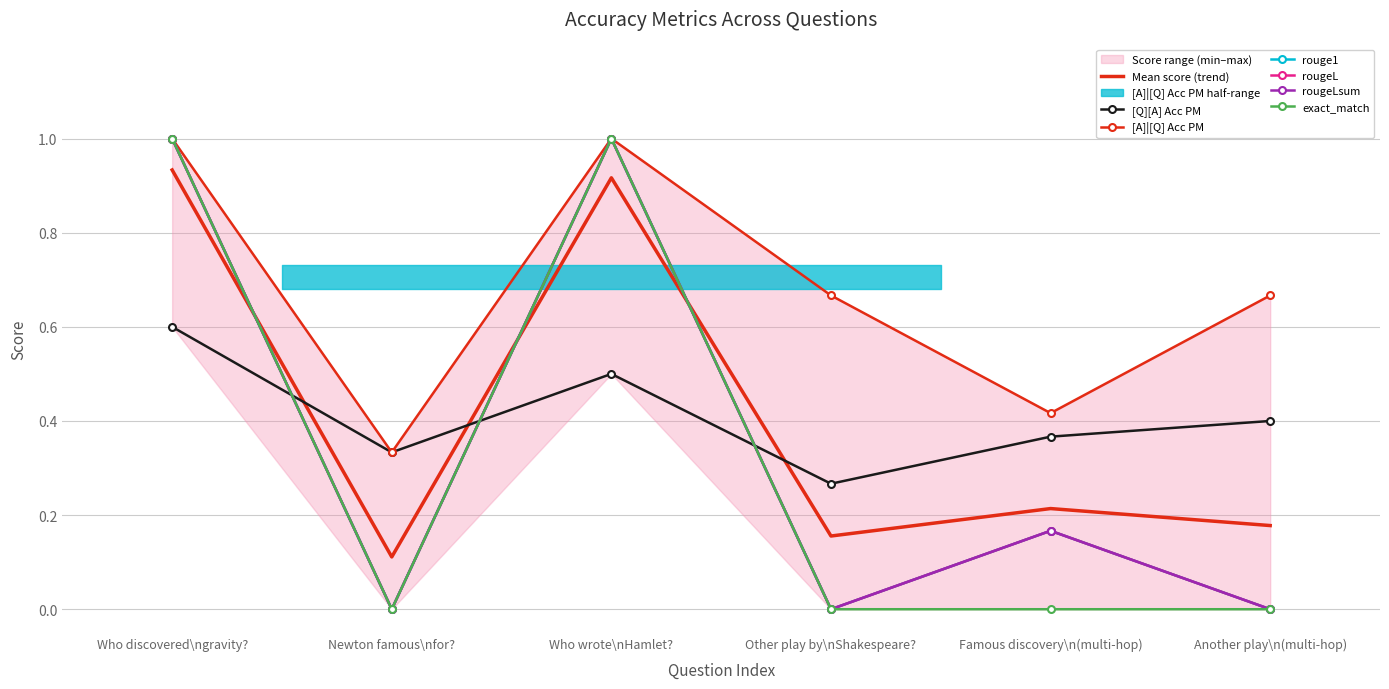

How many values in rouge1 are above zero?

3